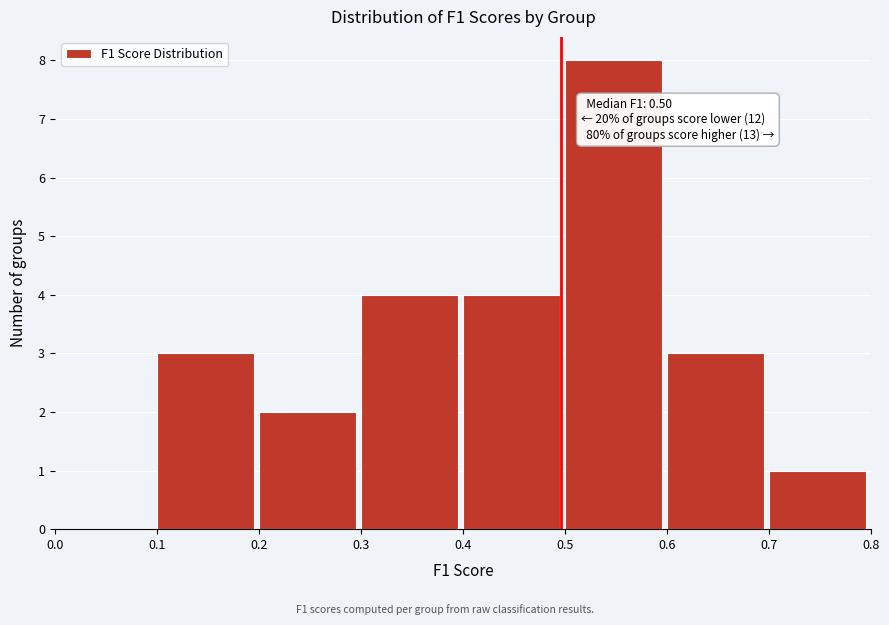

Which range on the x-axis has the tallest bar?

0.5 to 0.6